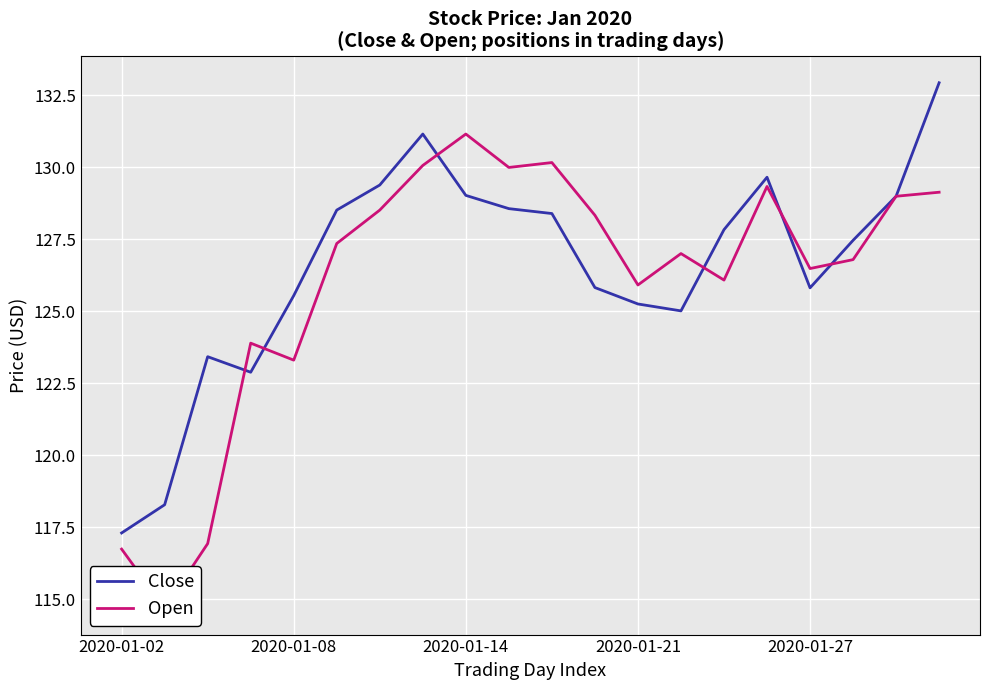

At which label does Close first exceed 127?

5